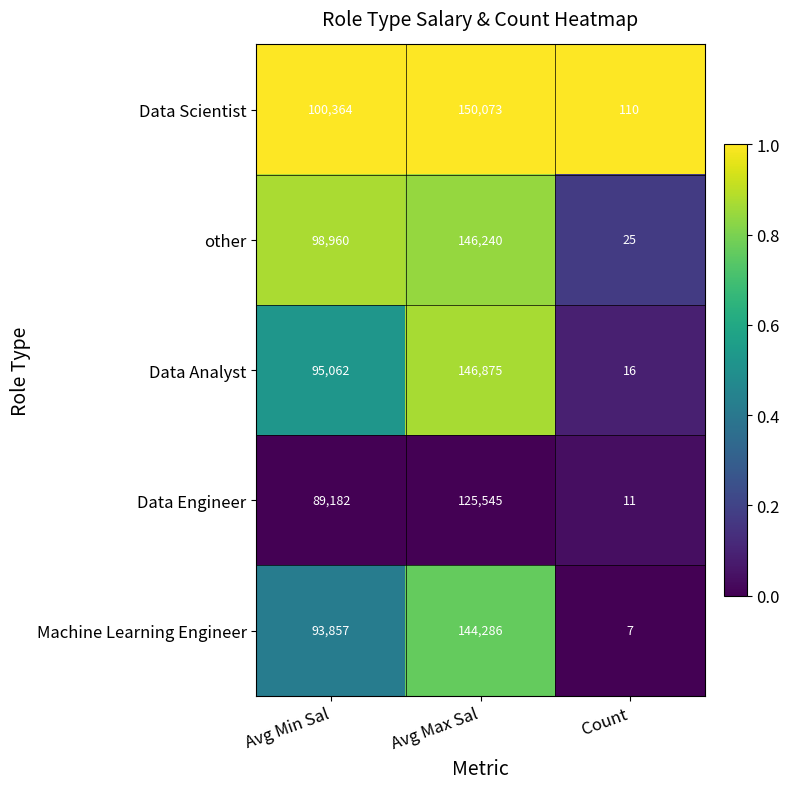

What is the difference between the maximum and minimum values in the Data Analyst series?

146859